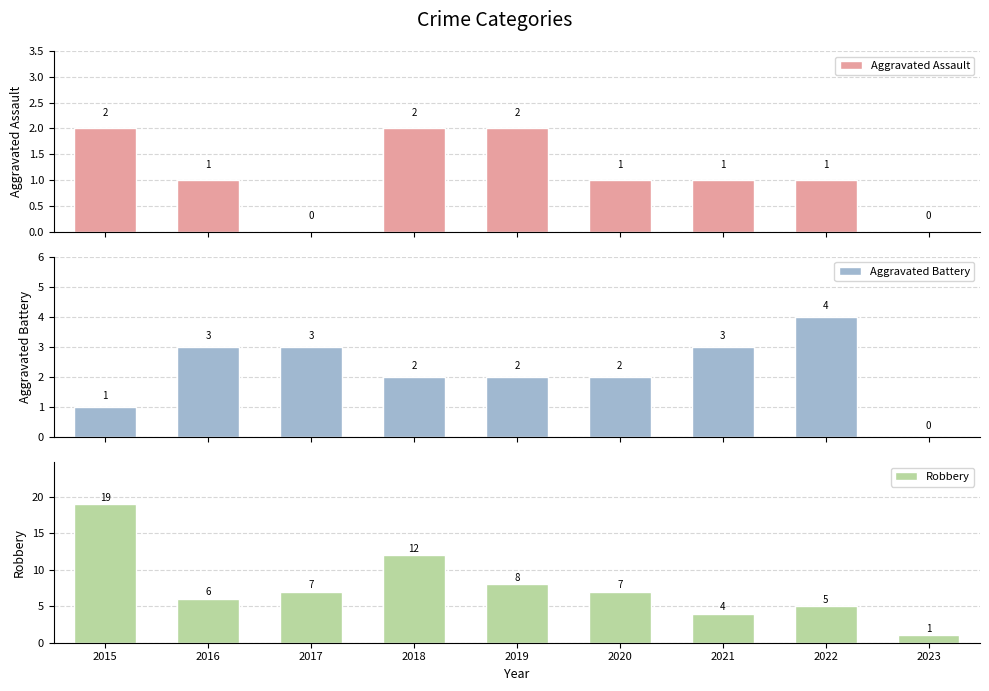

The value of Aggravated Assault at 2016 is 1. True or false?

True